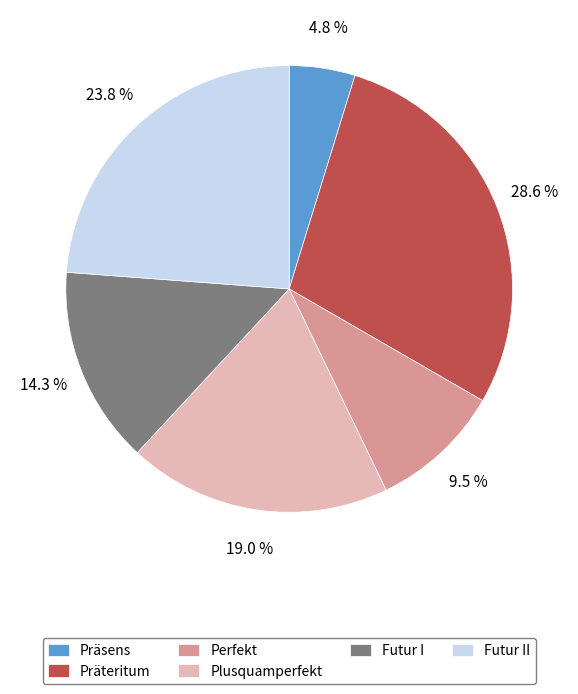

To the nearest percent, what percentage of the pie is Präteritum?

29%